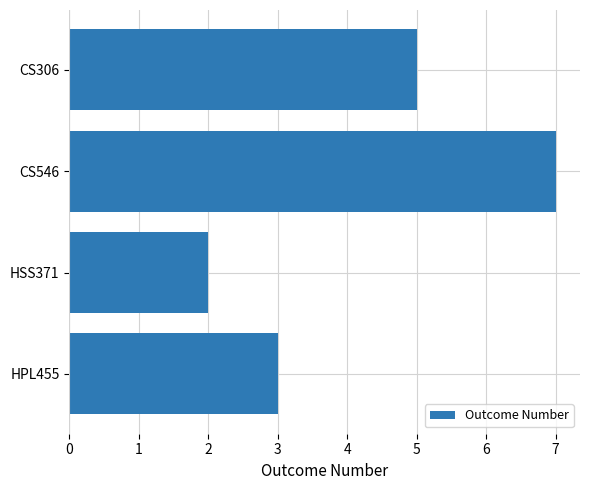

Count the number of categories in the chart.

4